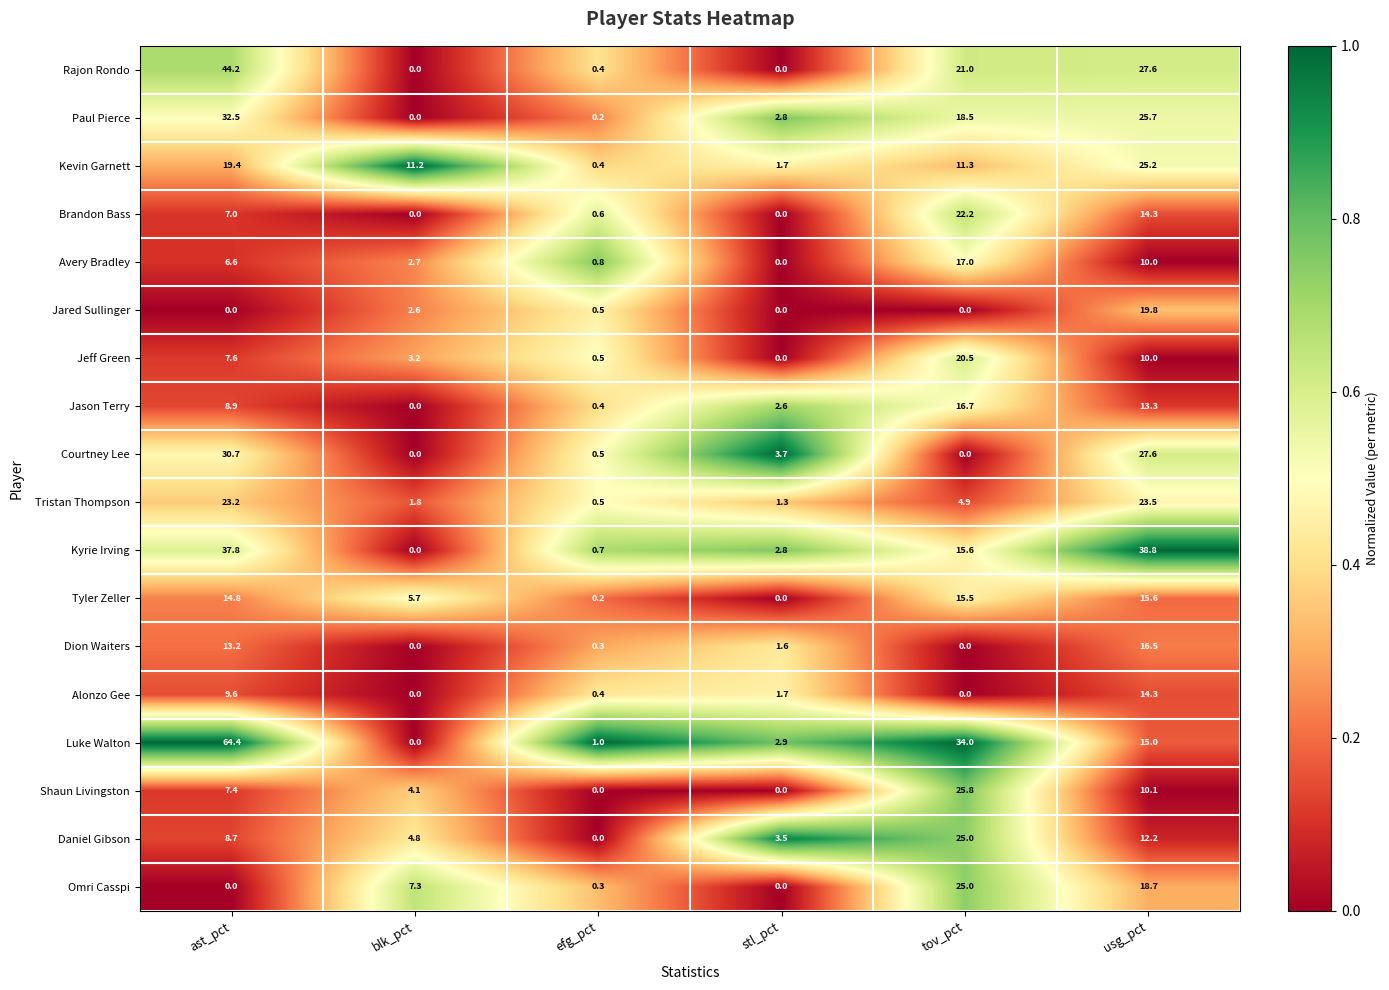

How many distinct data groups are displayed?

18